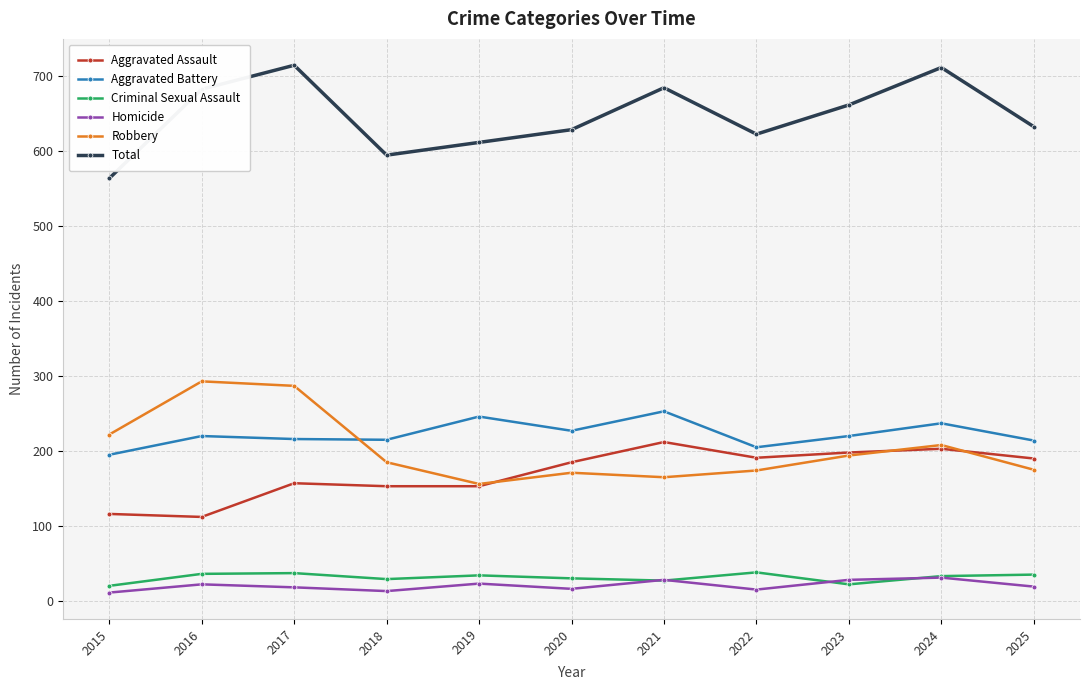

Is it true that Aggravated Battery equals 62 at 2021?

False